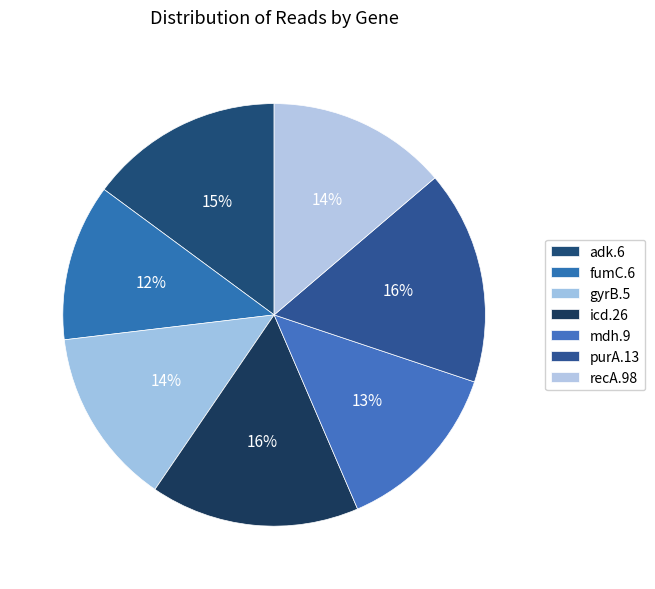

Combined, do adk.6 and gyrB.5 account for over 50%?

No